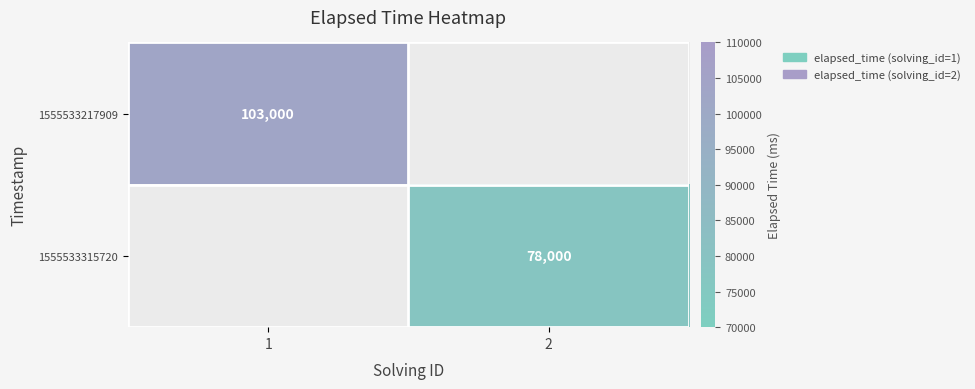

True or false: 1555533217909 has a value of 103000 at 1.

True